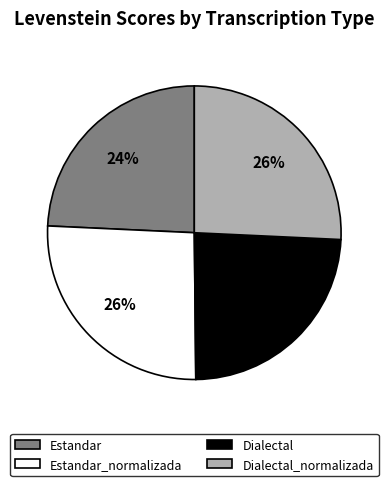

Is there a majority slice in this chart?

No